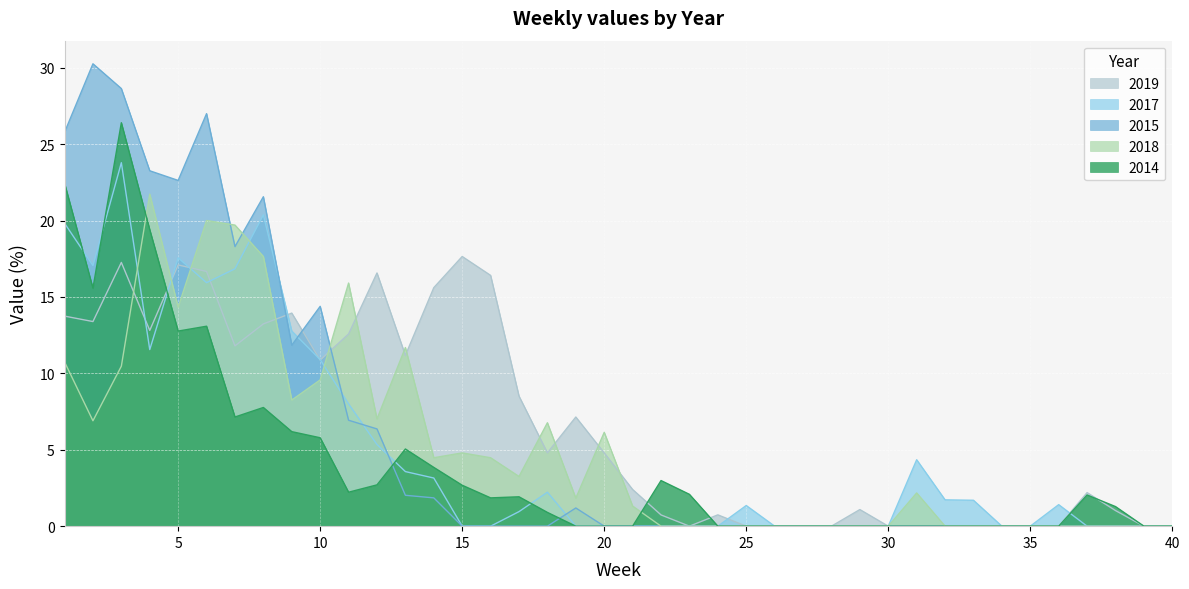

What is the difference between the highest and lowest values at 38?

1.3